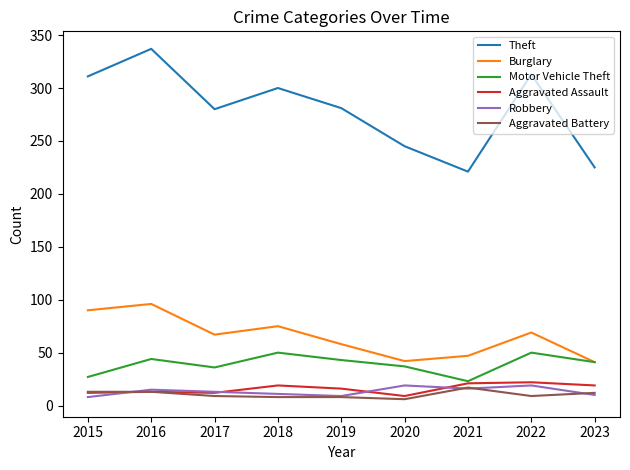

What is the difference between the Burglary values at 2017 and 2021?

20